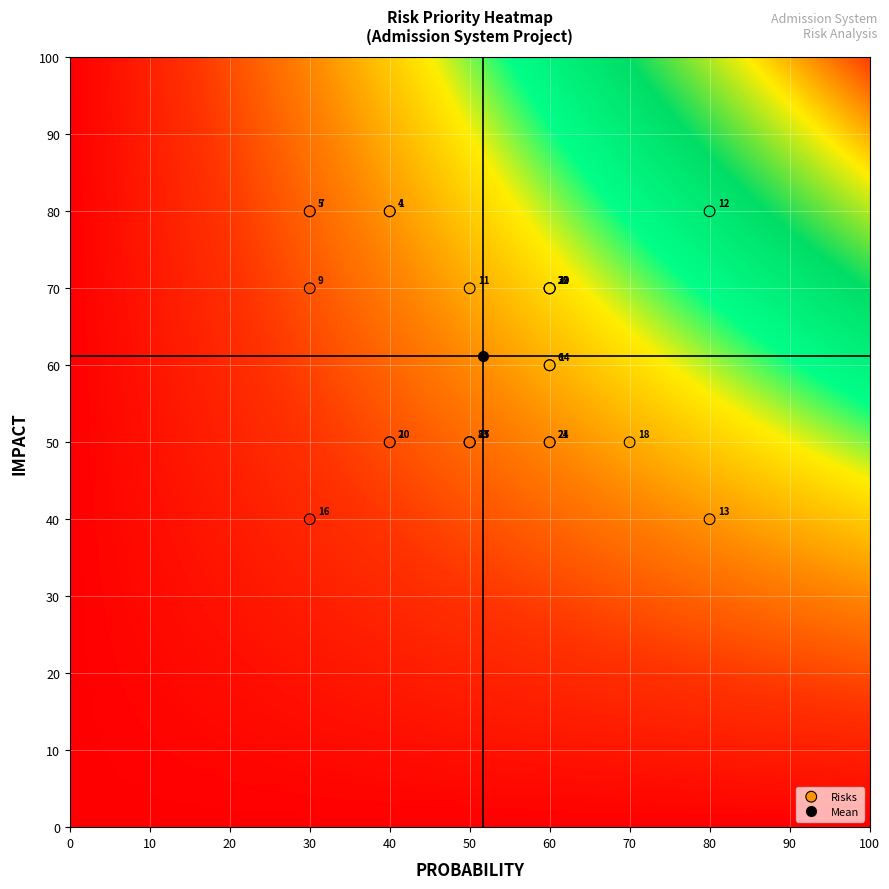

What Y value in the scatter plot is closest to 60?

60